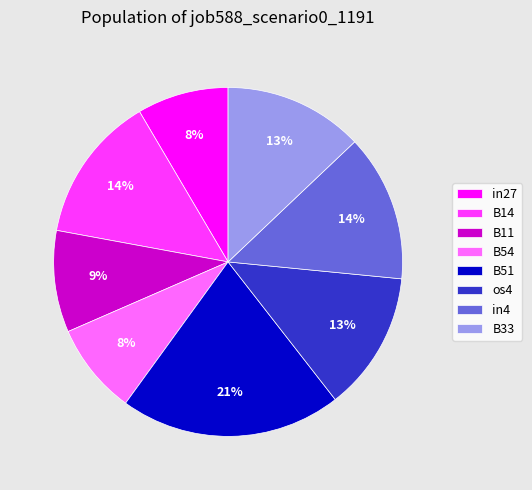

Combined, do in27 and in4 account for over 50%?

No